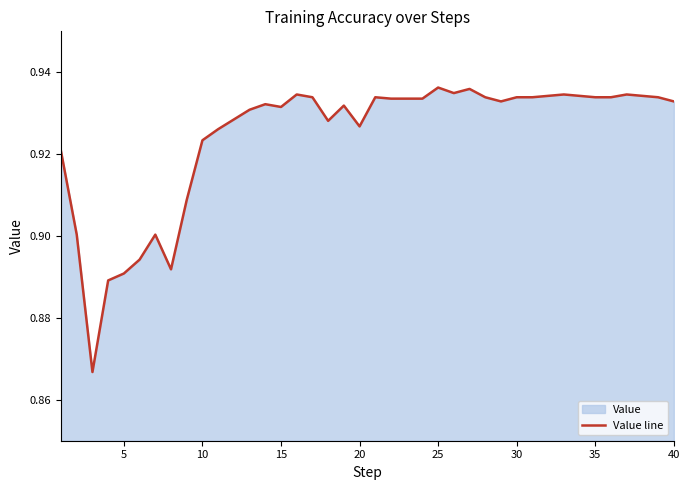

True or false: there are more than 1 points higher than both neighbors.

True